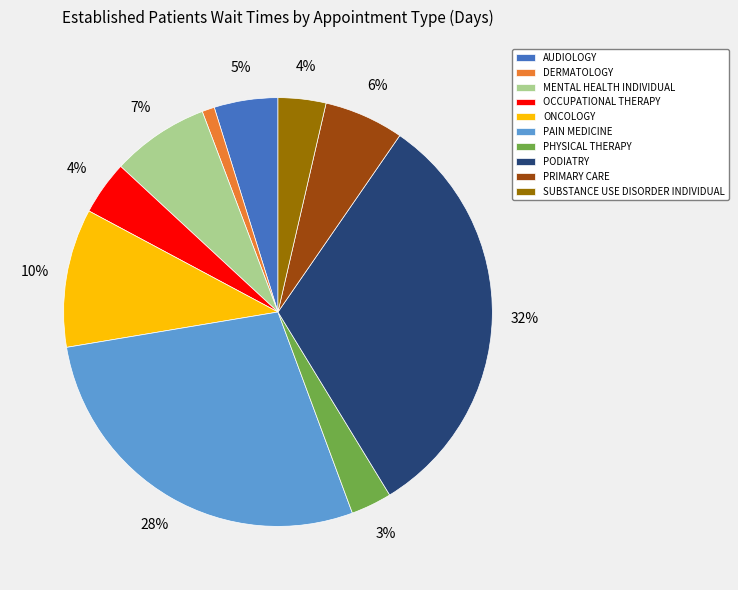

Is there a majority slice in this chart?

No